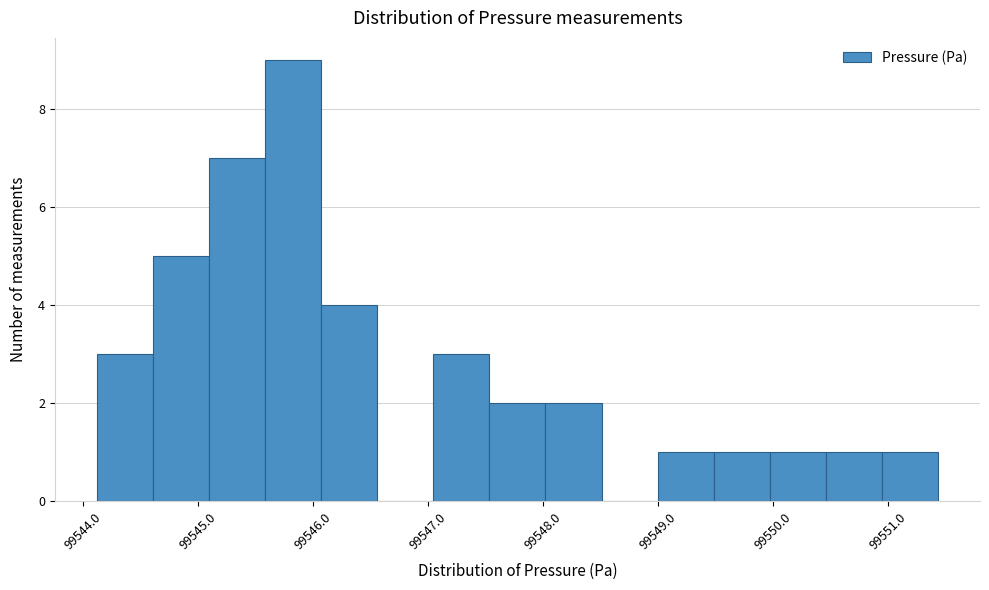

Reading left to right, list every bar in this chart as the range it spans on the x-axis followed by its height. Neither the bar edges nor the heights are printed on the chart, so give them approximately, as read against the axes.

99544.1 to 99544.6: 3
99544.6 to 99545.1: 5
99545.1 to 99545.6: 7
99545.6 to 99546.1: 9
99546.1 to 99546.6: 4
99546.6 to 99547.0: 0
99547.0 to 99547.5: 3
99547.5 to 99548.0: 2
99548.0 to 99548.5: 2
99548.5 to 99549.0: 0
99549.0 to 99549.5: 1
99549.5 to 99550.0: 1
99550.0 to 99550.5: 1
99550.5 to 99550.9: 1
99550.9 to 99551.4: 1